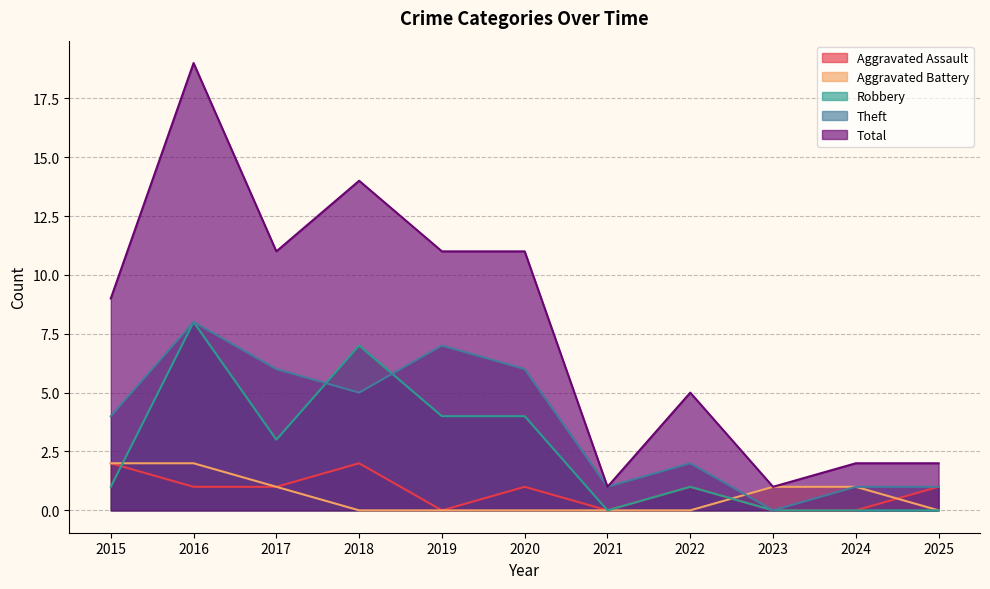

List the labels in order of Theft value, smallest first.

2023, 2021, 2024, 2025, 2022, 2015, 2018, 2017, 2020, 2019, 2016